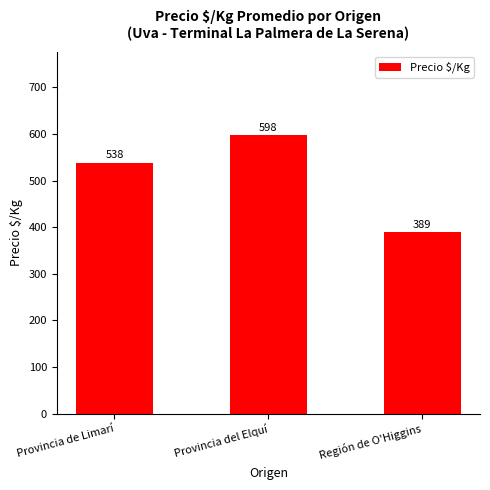

Where is the data nearest to the value 493?

Provincia de Limarí